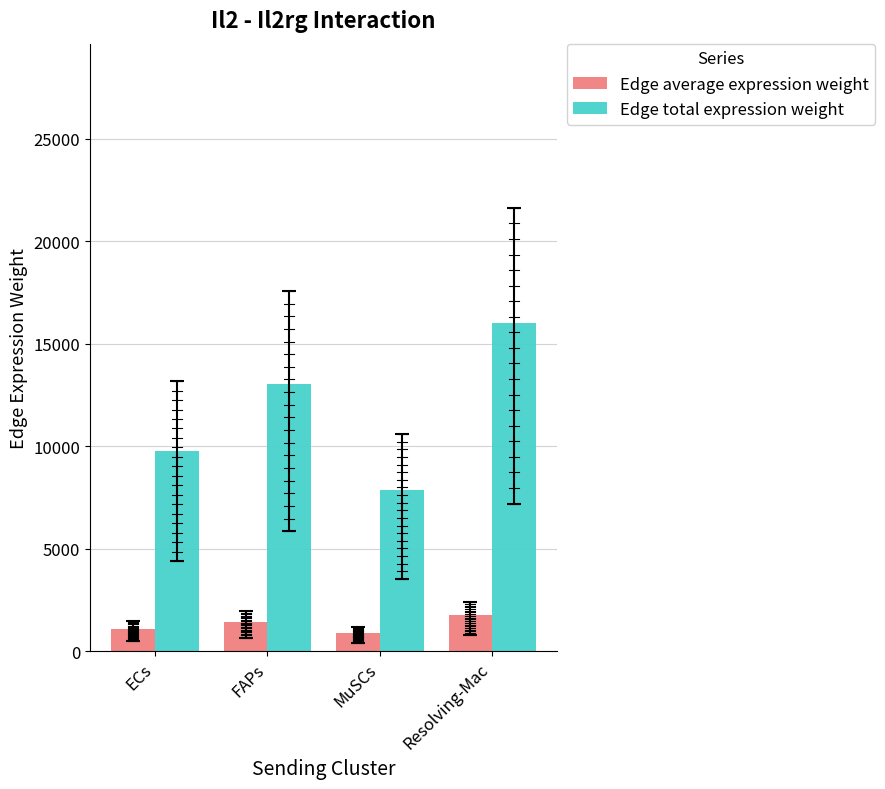

What is the difference between the highest and lowest values at ECs?

8678.6